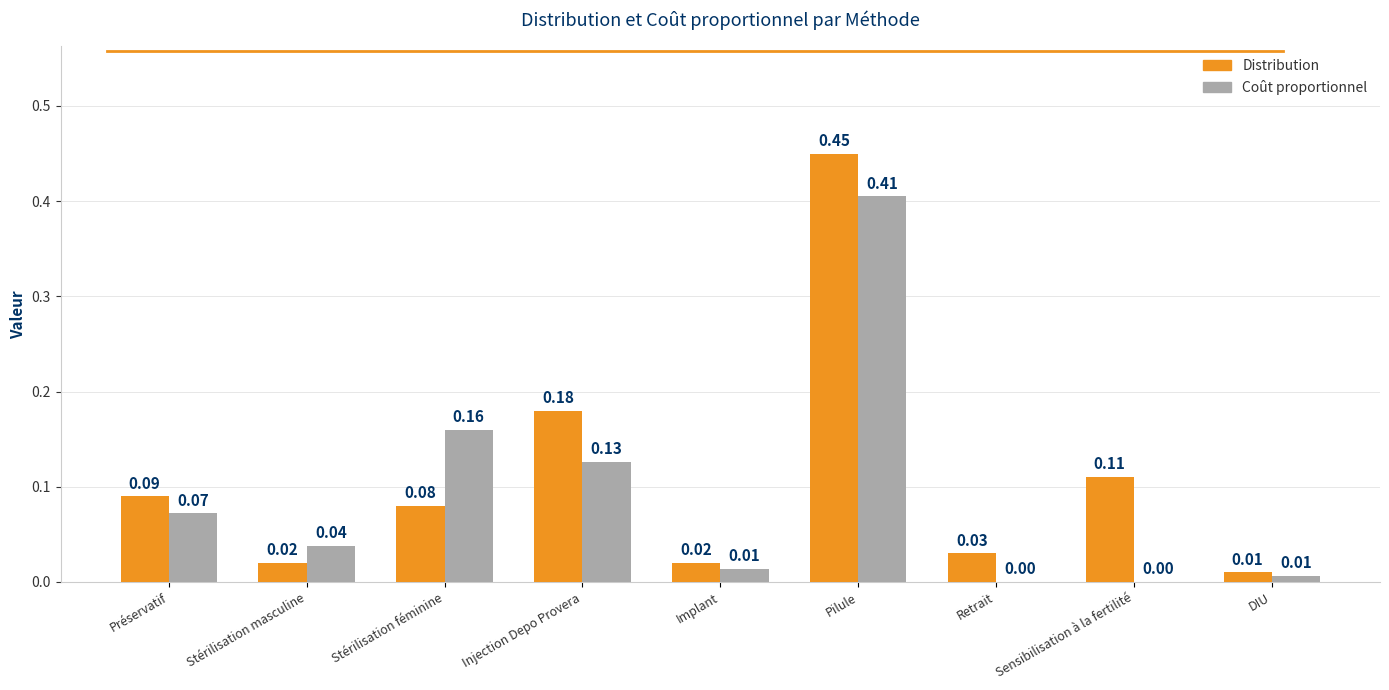

Between Stérilisation masculine and Sensibilisation à la fertilité, which series saw the biggest shift?

Distribution